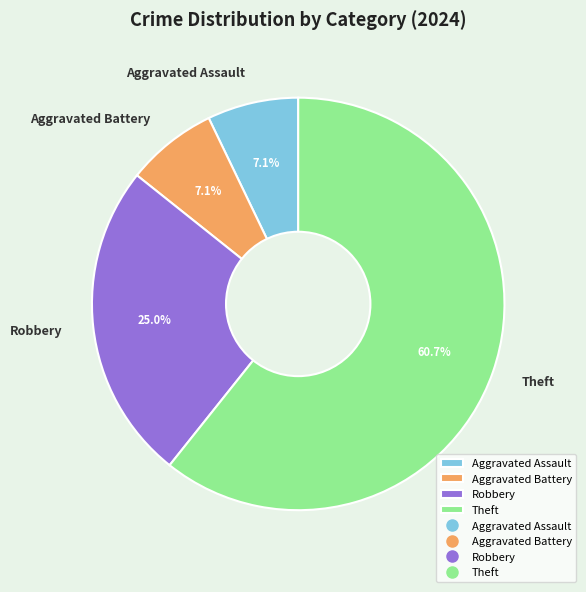

How many slices are in this pie chart?

4